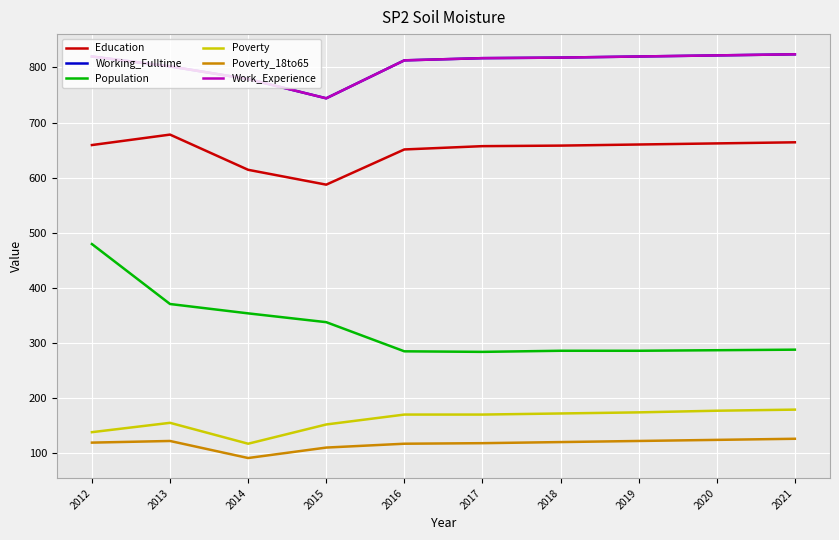

At which category does the chart reach its minimum across all series?

2014